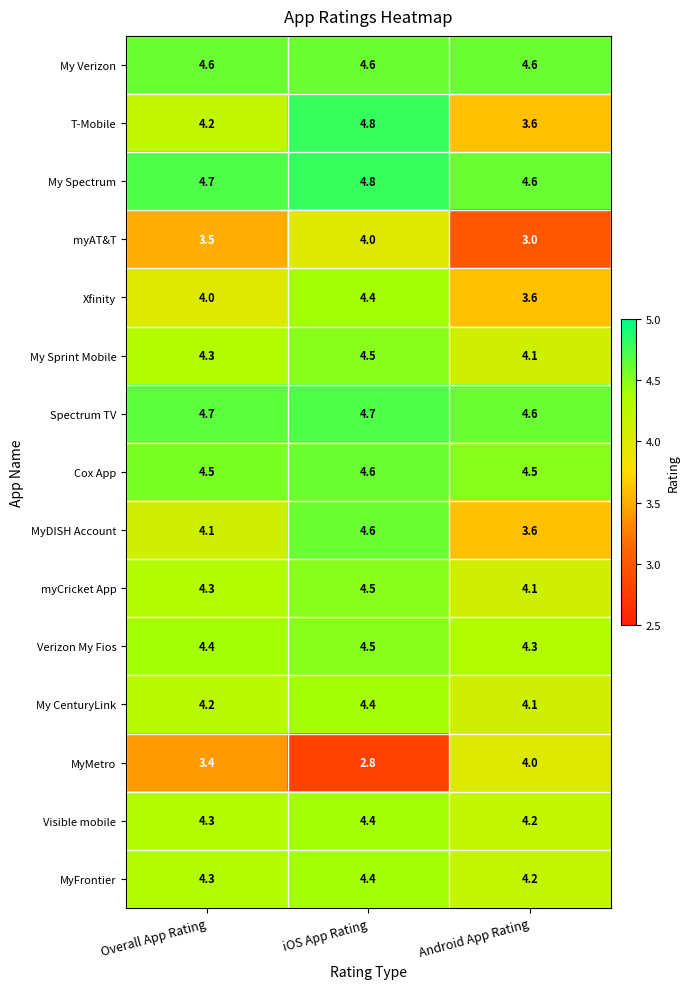

The MyDISH Account series shows 4.6 at iOS App Rating. True or false?

True